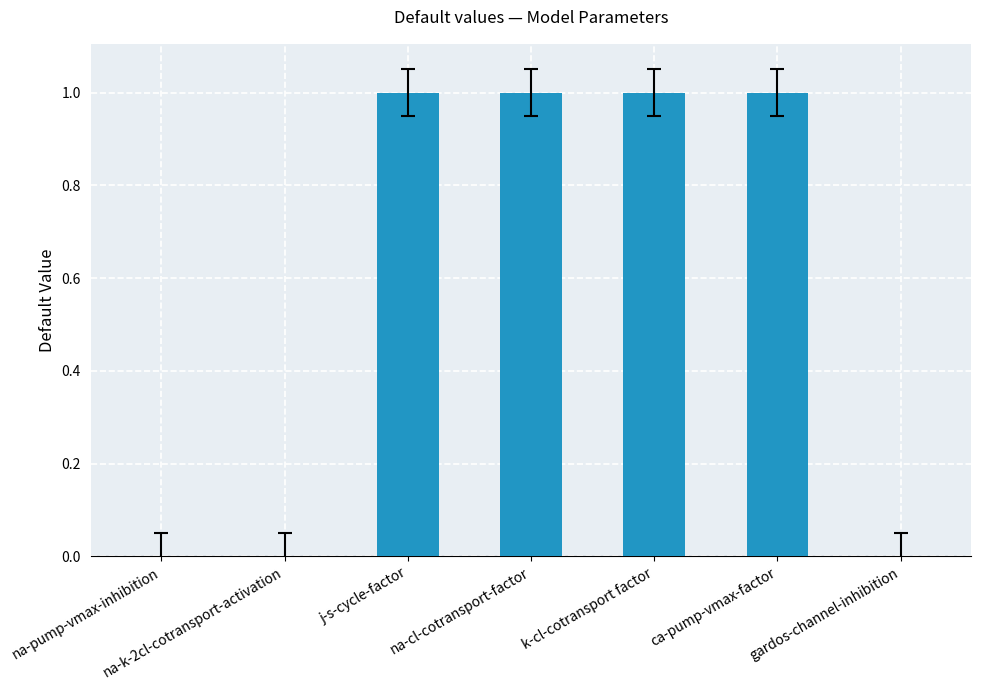

True or false: the data shows 1 at k-cl-cotransport factor.

True